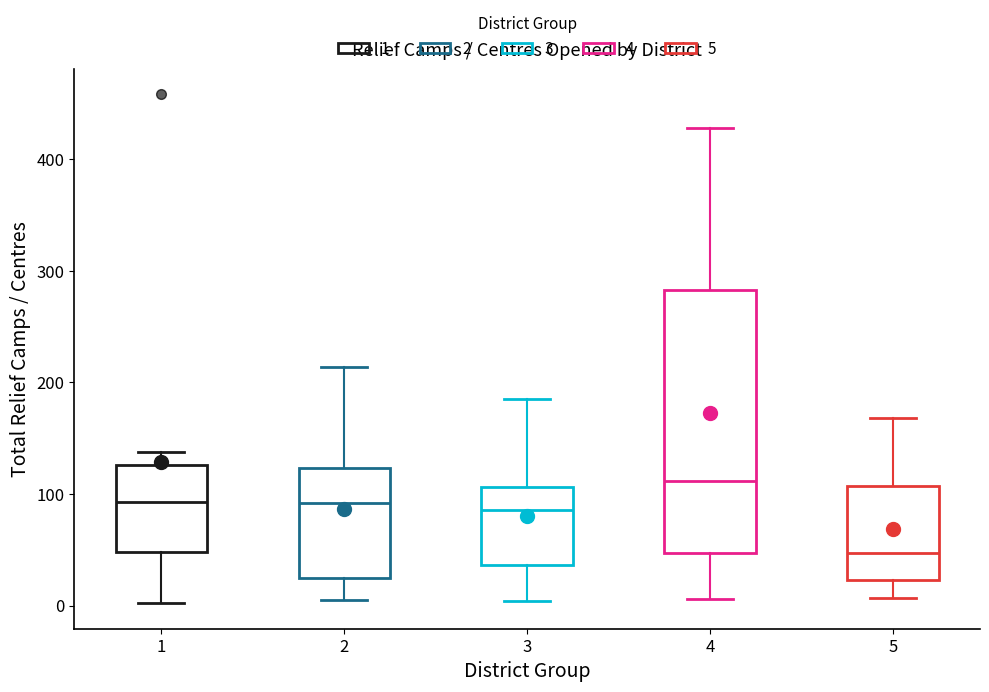

Where is the upper edge of the box at x = 5 on the y-axis? The values are not printed on the chart, so give them approximately, as read against the axis.

110